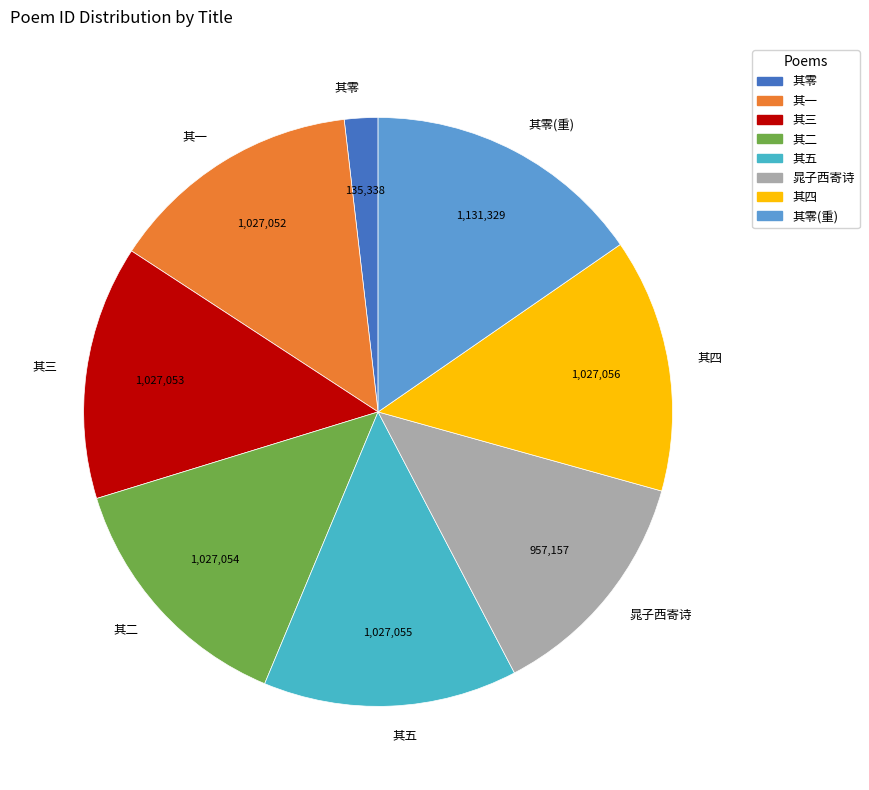

How many slices are in this pie chart?

8